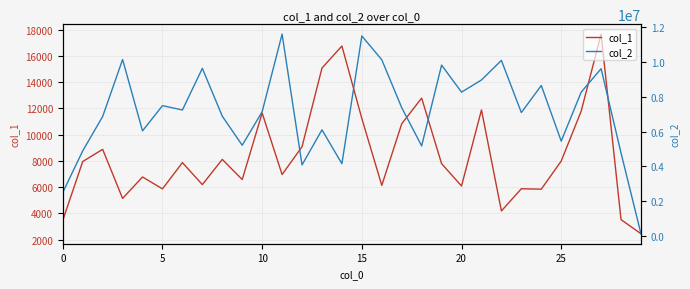

What is the maximum value shown in the chart?

11596959